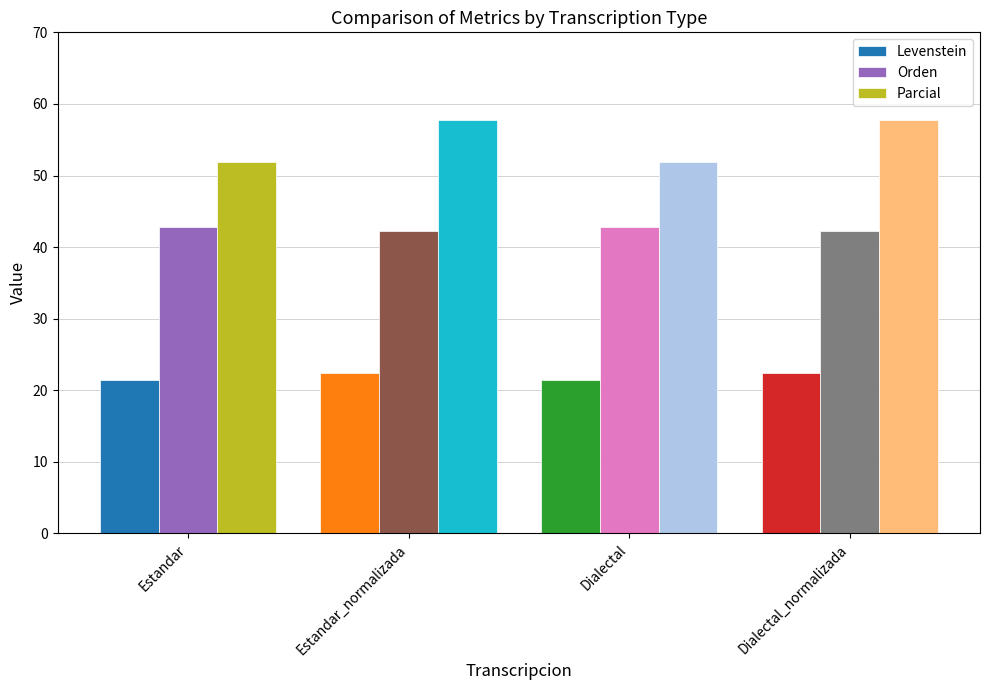

How many bars are there in total?

12